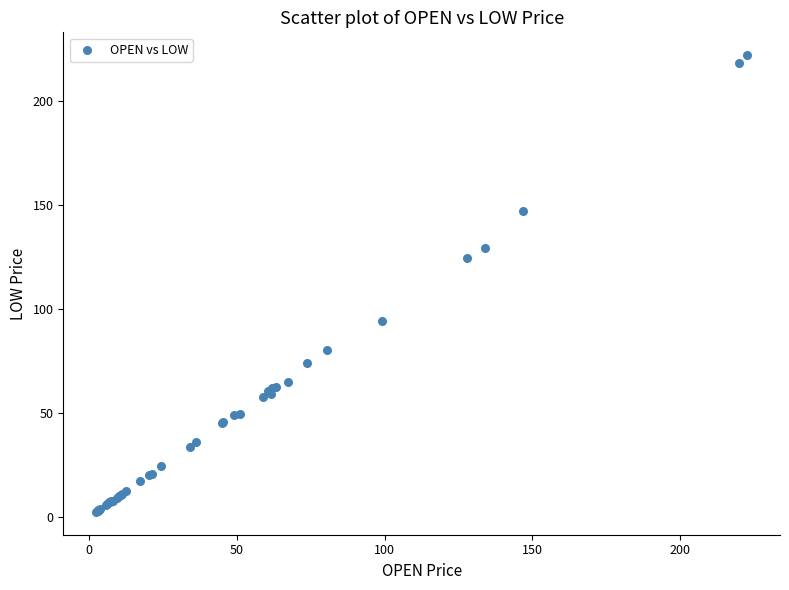

What Y value in the scatter plot is closest to 112?

124.6